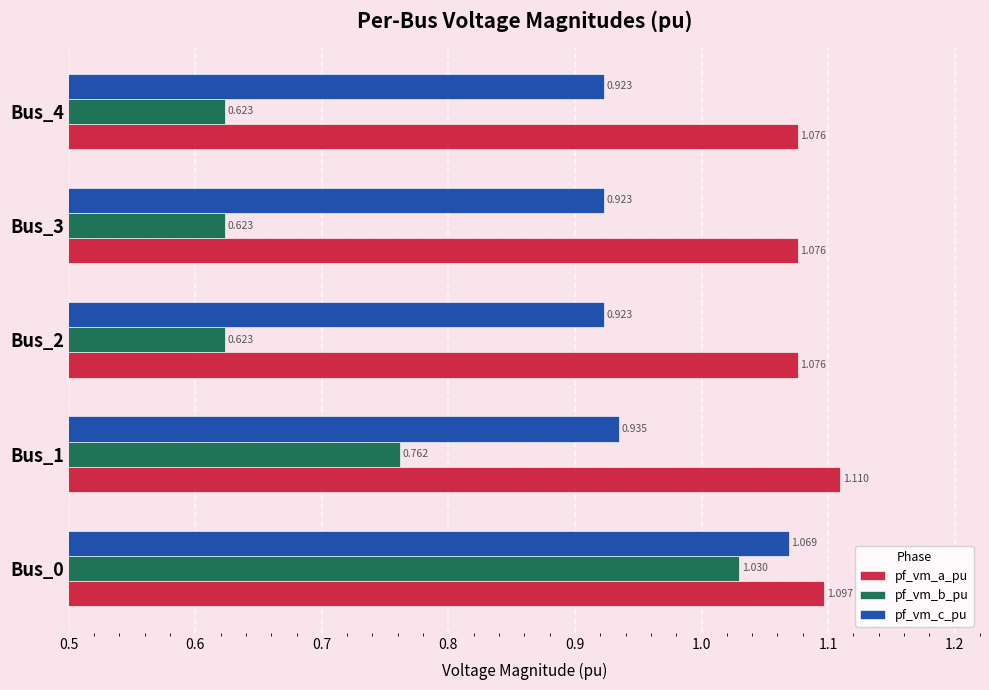

At which category is the sum across all series the highest?

Bus_0